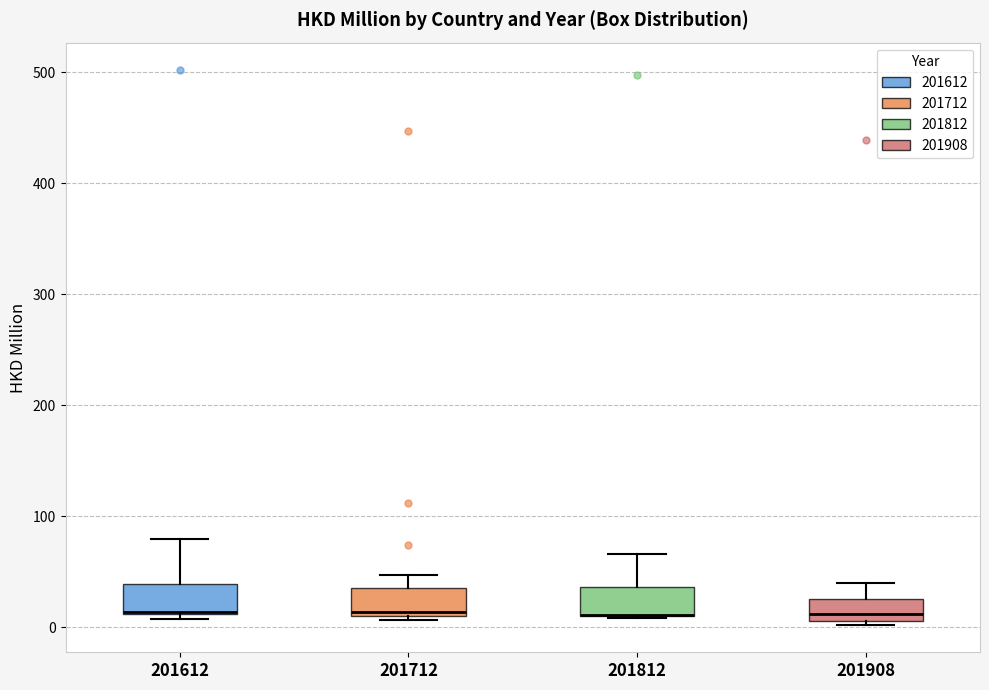

Reading left to right, transcribe this box plot: for each box, give where its median line is, the range the box spans, and where its two whiskers end, as read against the y-axis. The values are not printed on the chart, so give them approximately, as read against the axis.

201612: median 10 (drawn on the box's lower edge), box 10 to 40, whiskers 10 (just below the box's lower edge) to 80
201712: median 10, box 10 to 40, whiskers 10 (just below the box's lower edge) to 50
201812: median 10 (drawn on the box's lower edge), box 10 to 40, whiskers 10 to 70
201908: median 10 (just above the box's lower edge), box 10 to 30, whiskers 0 to 40